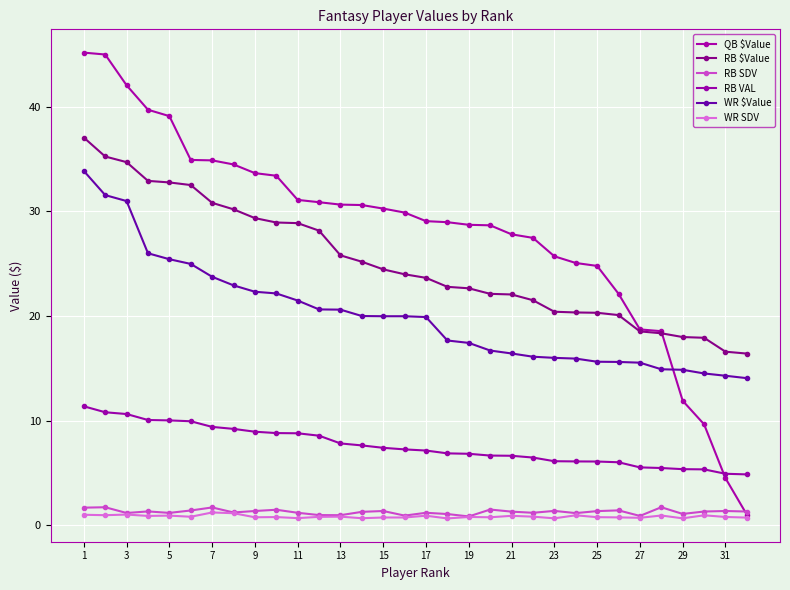

What is the difference between the second highest and second lowest values in the WR $Value series?

17.3